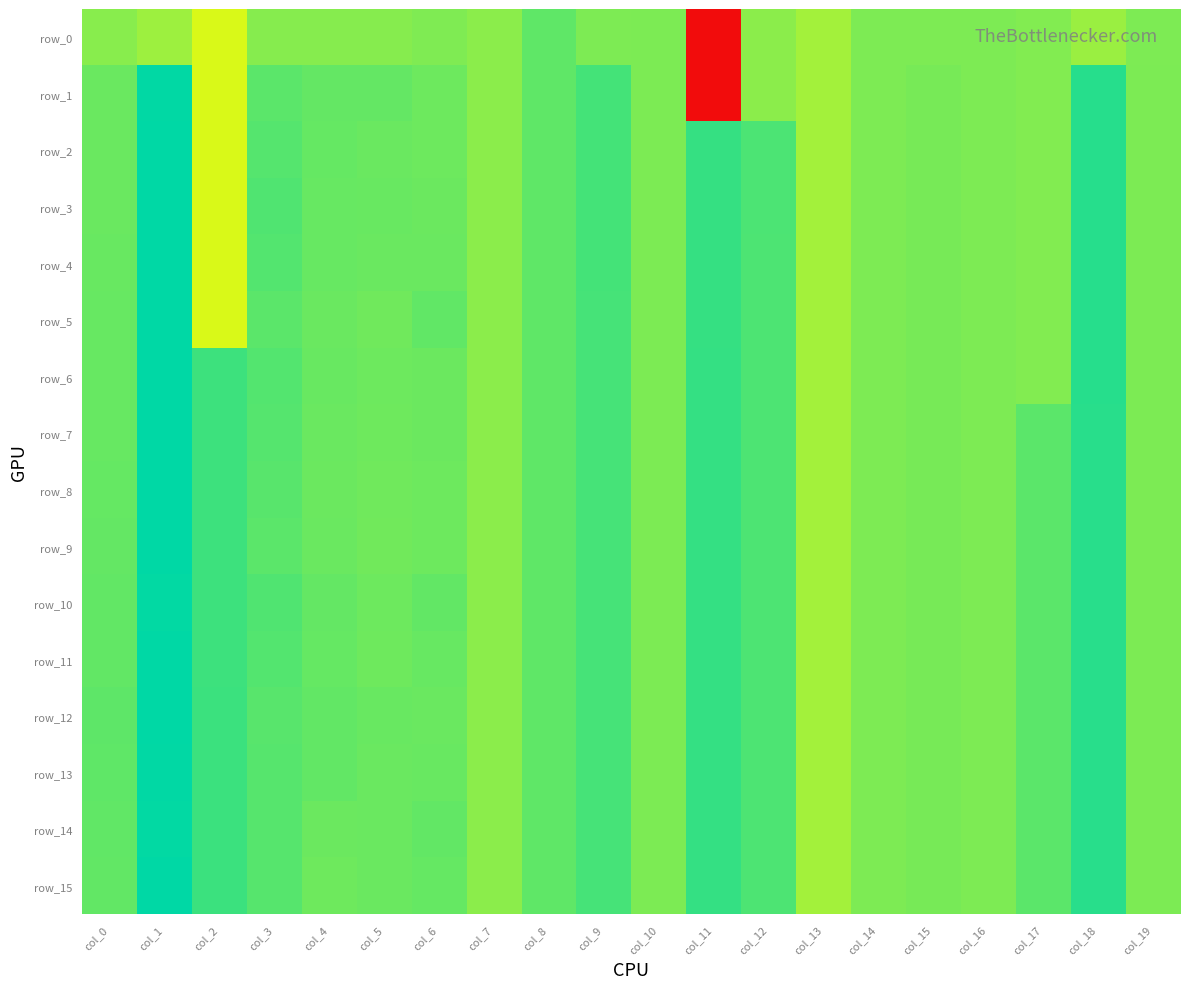

How many values in row_8 are above zero?

16